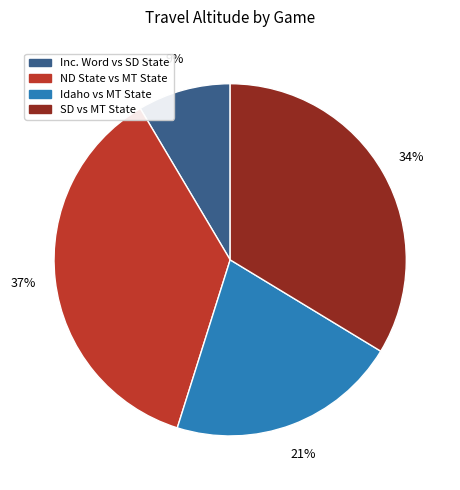

Is there any slice that represents more than half of the pie?

No